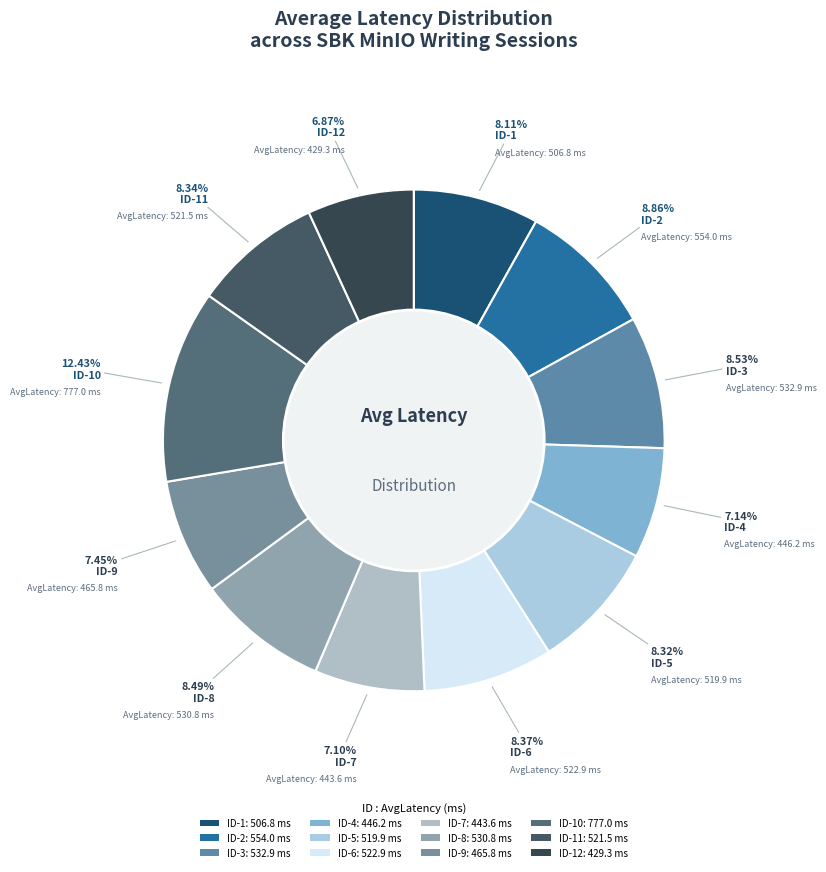

How many segments does this pie chart have?

12